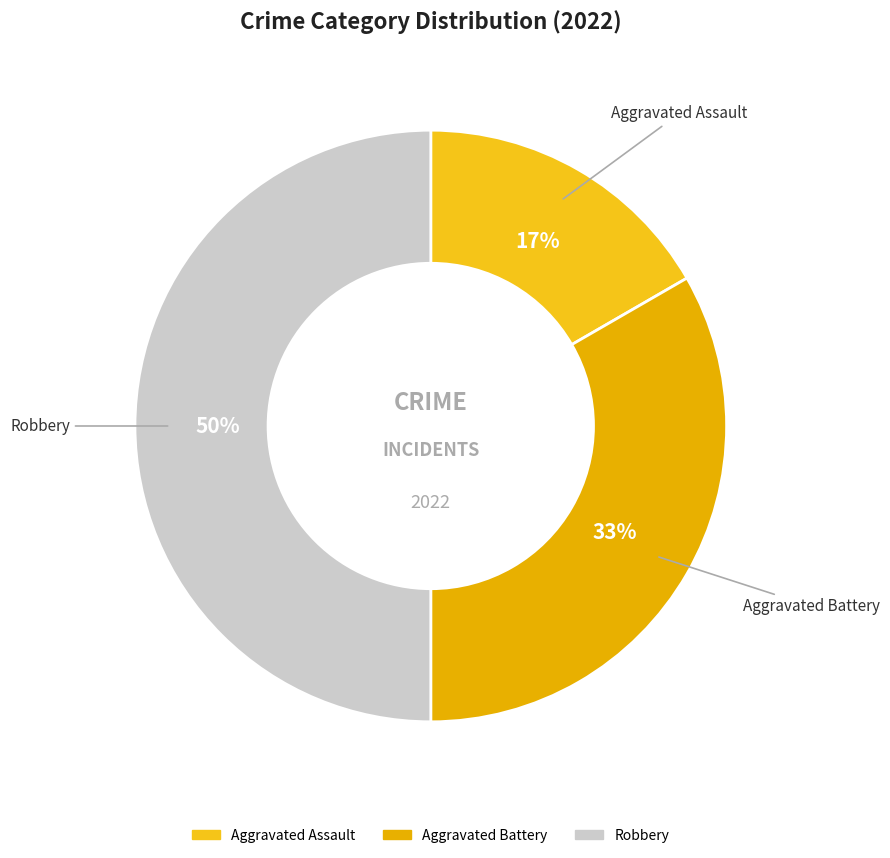

Which slice is the smallest?

Aggravated Assault